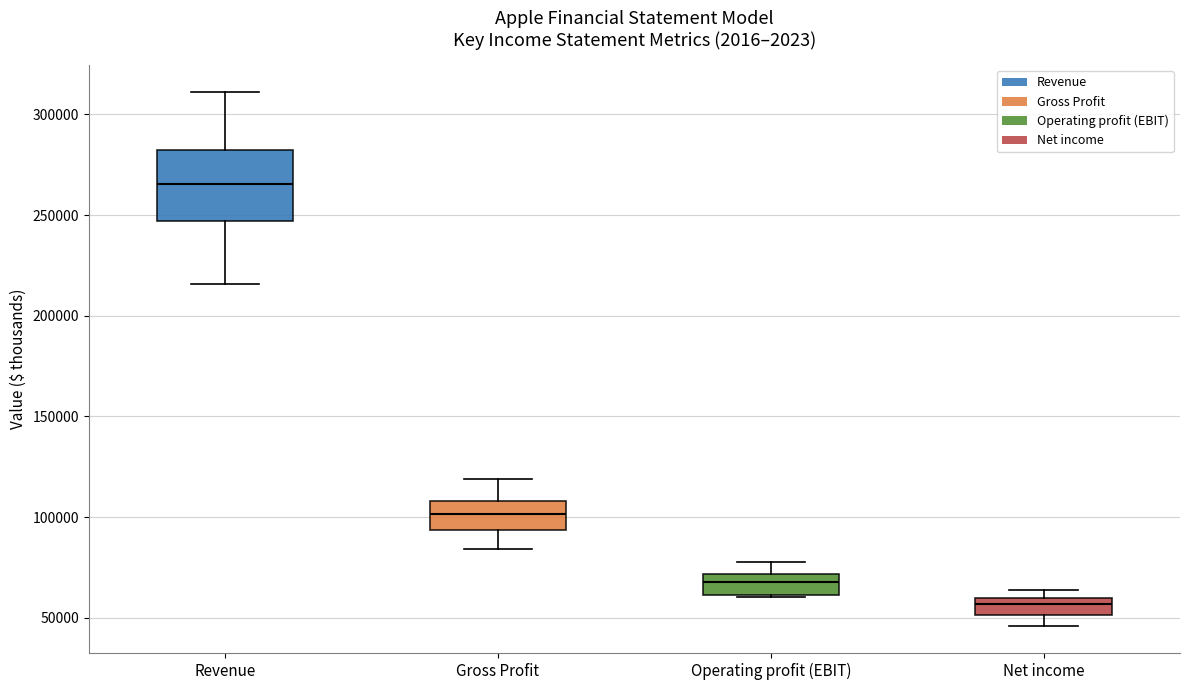

Where is the lower edge of the box for Operating profit (EBIT) on the y-axis? The values are not printed on the chart, so give them approximately, as read against the axis.

60000